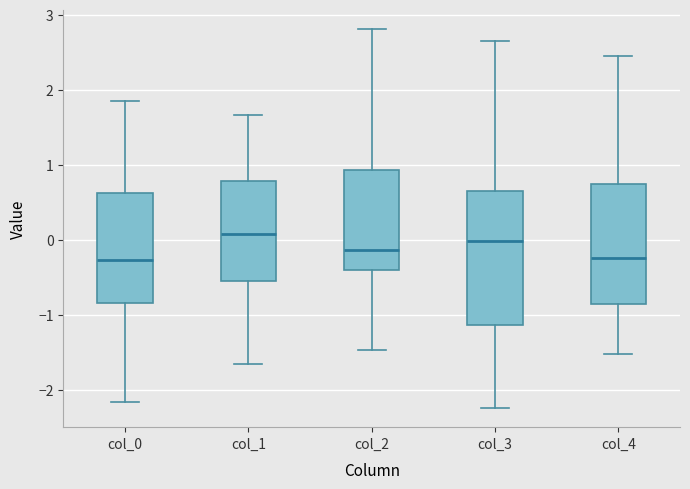

Where does the upper whisker of the box for col_0 end on the y-axis? The values are not printed on the chart, so give them approximately, as read against the axis.

1.8